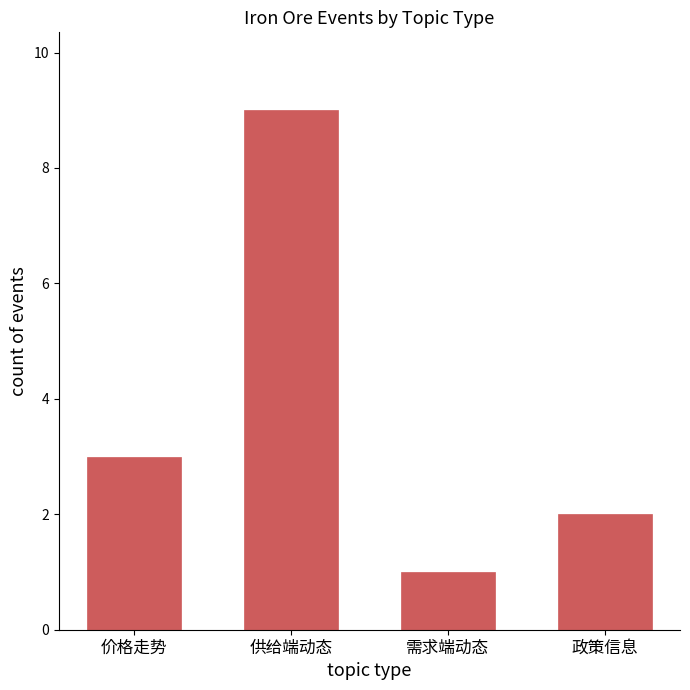

What is the ratio of the value at 价格走势 to the value at 供给端动态?

0.3